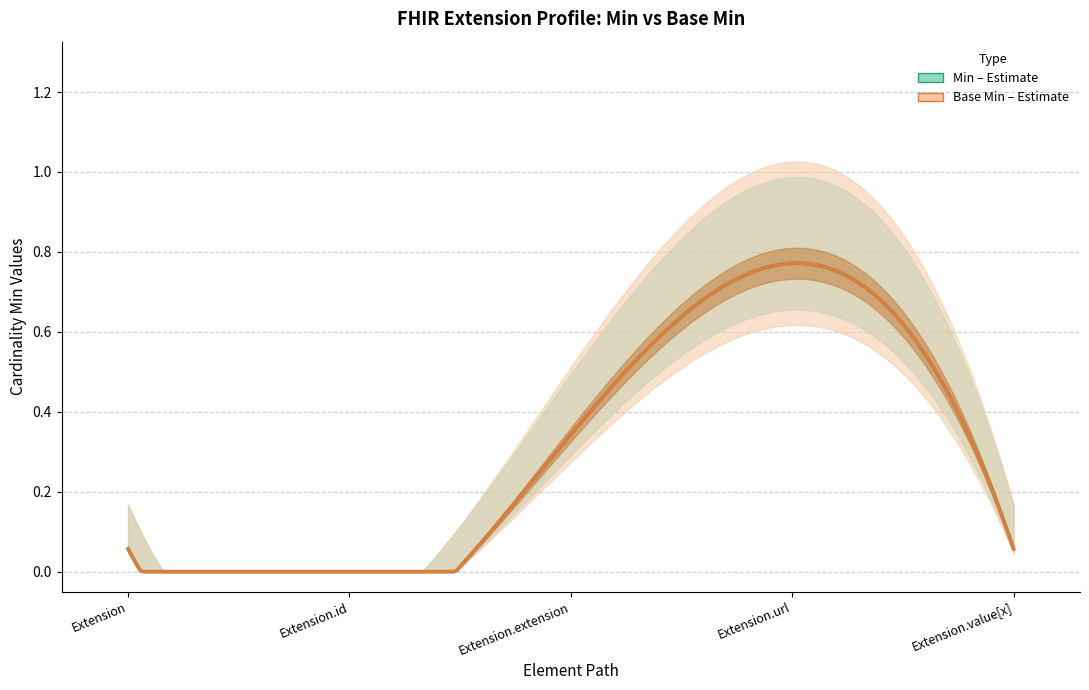

The value of Min at Extension is 1. True or false?

False